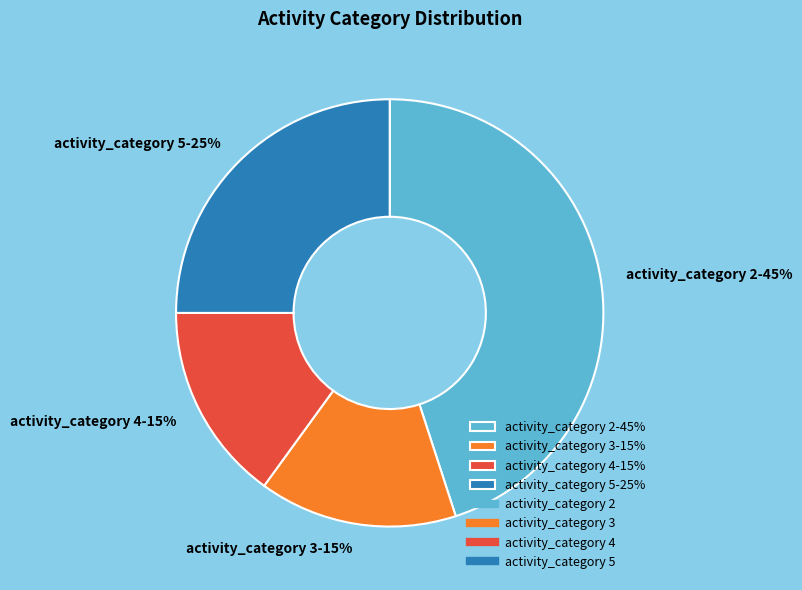

True or false: activity_category 5-25% accounts for 32% of the total.

False